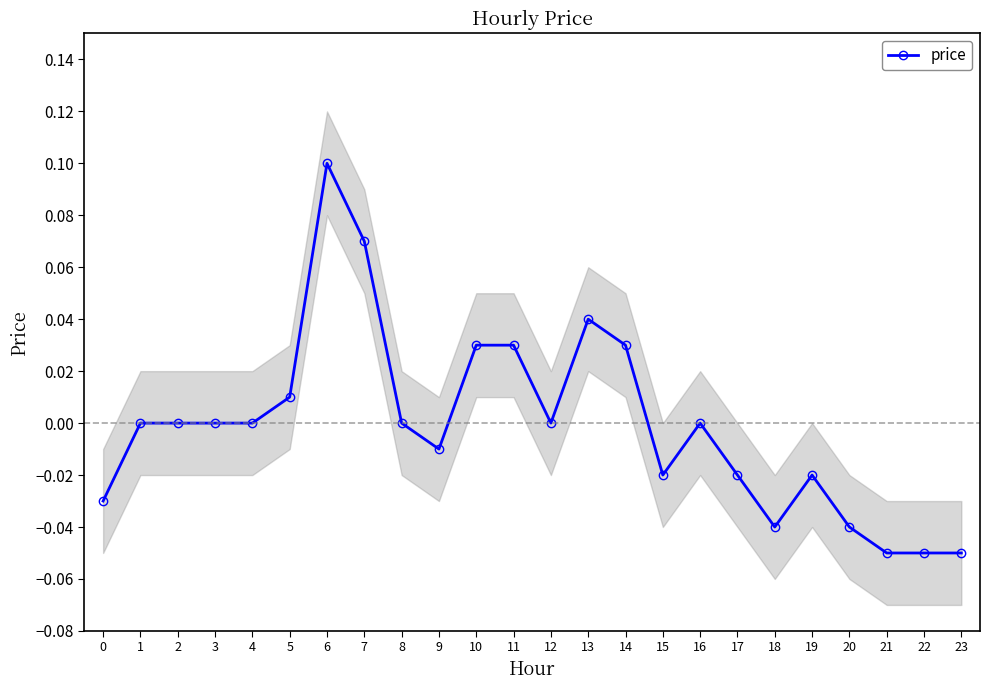

How many distinct data groups are displayed?

1